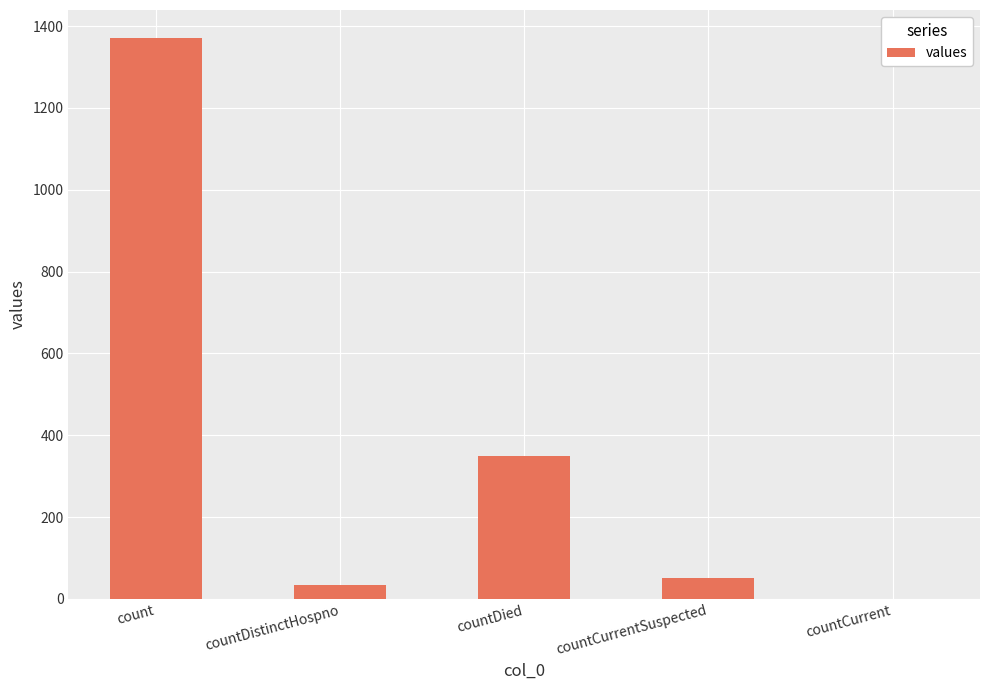

Which category has the highest value across all series?

count